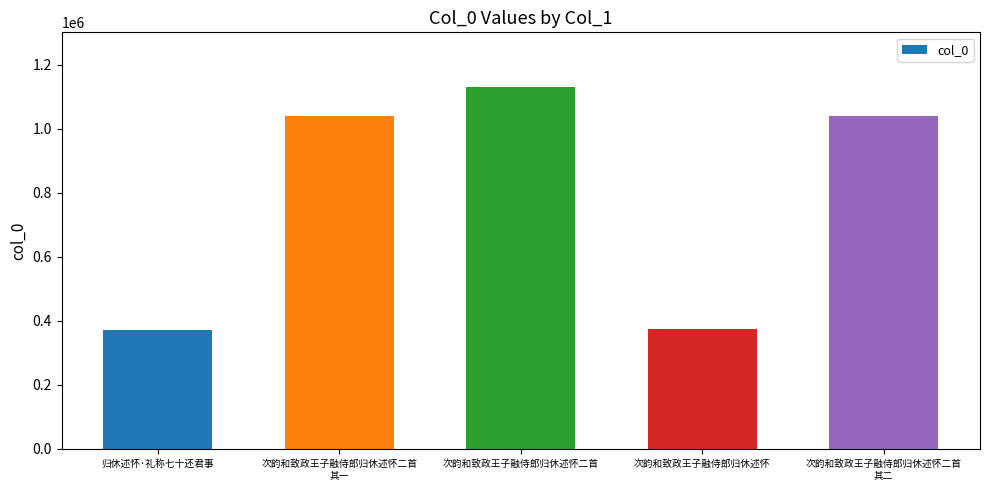

What is the difference between the values at 归休述怀·礼称七十还君事 and 次韵和致政王子融侍郎归休述怀二首
其一?

666977